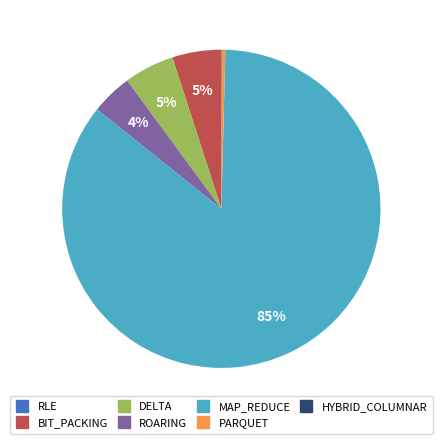

To the nearest percent, what is the average slice percentage?

14%